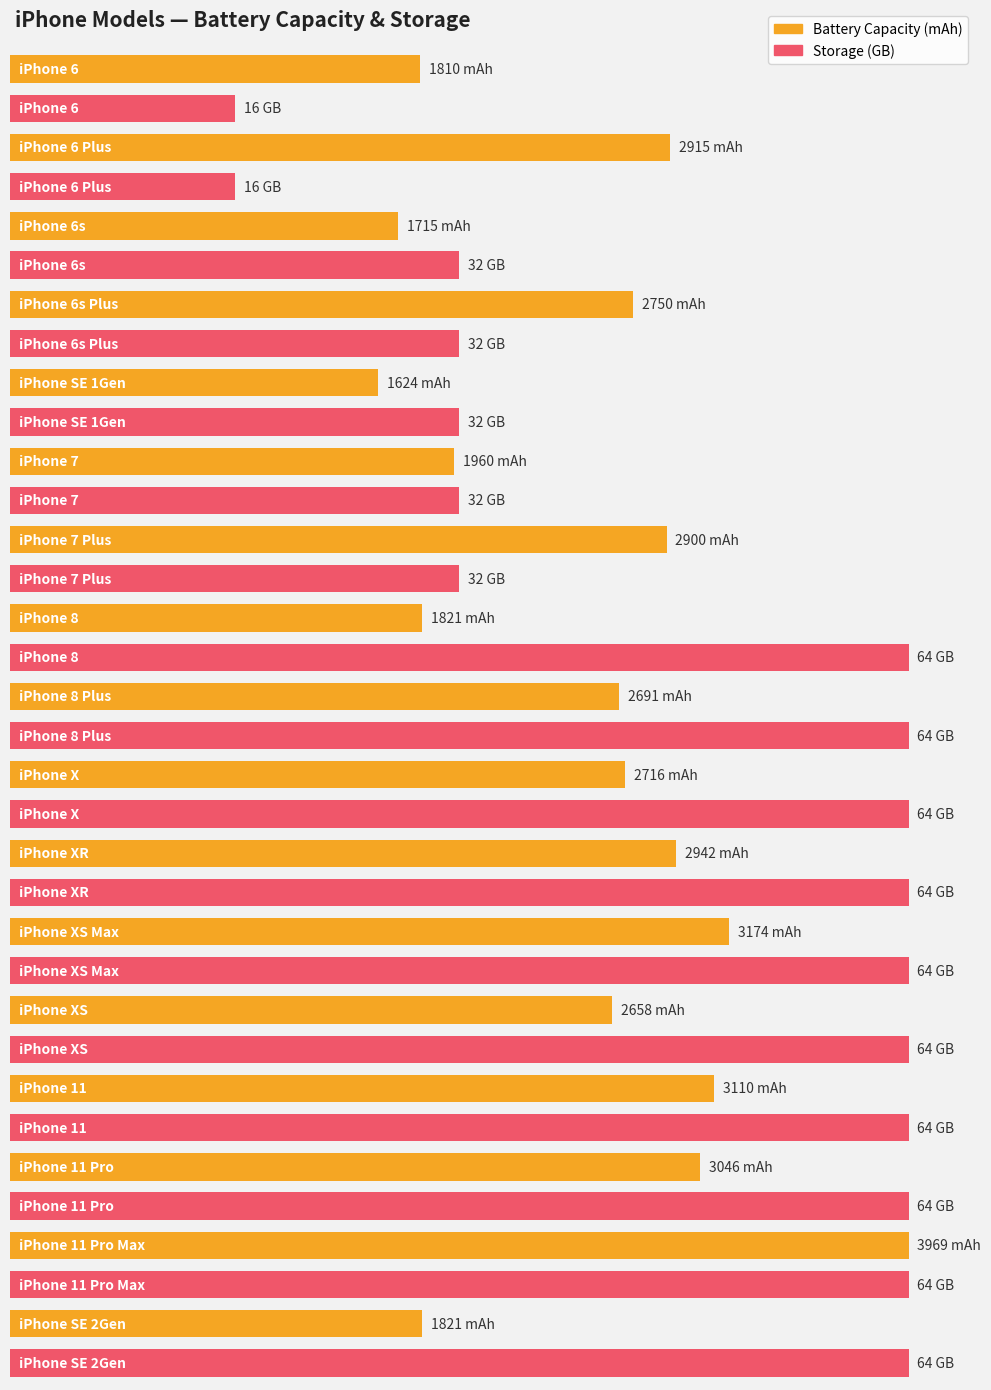

What is the minimum value shown in the chart?

16